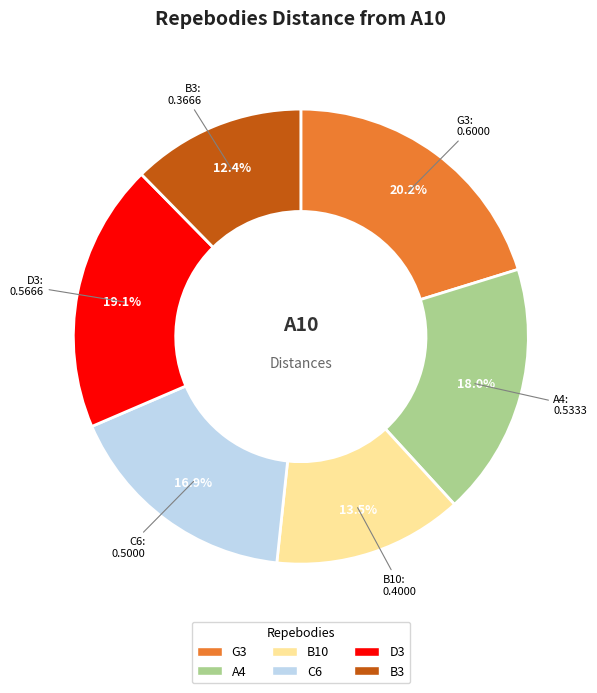

How many slices are in this pie chart?

6